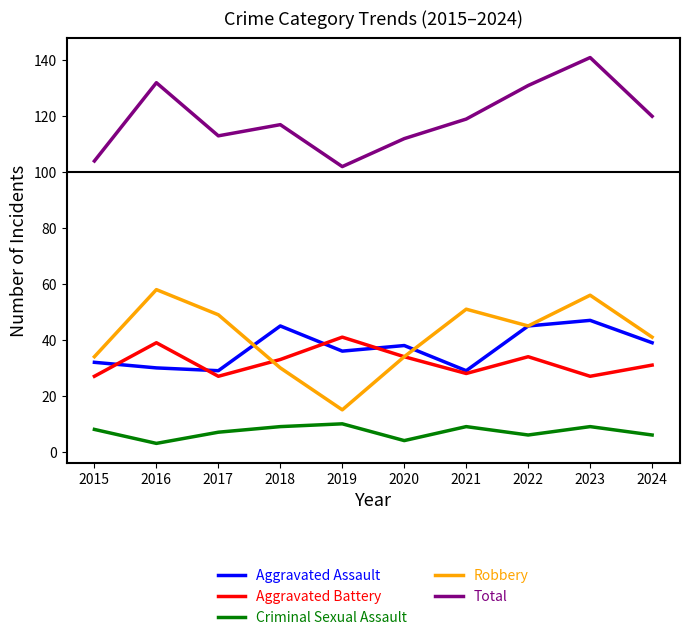

Rank the series by their maximum value, from highest to lowest.

Total, Robbery, Aggravated Assault, Aggravated Battery, Criminal Sexual Assault